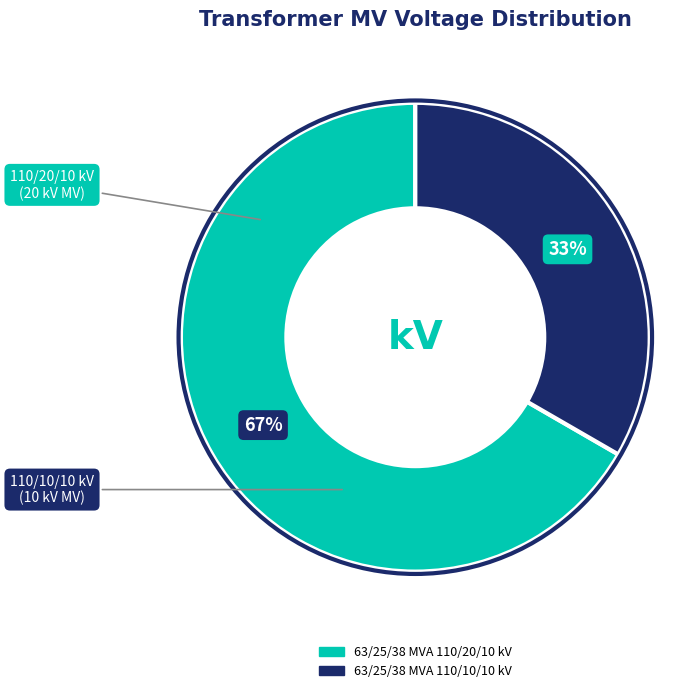

The 63/25/38 MVA 110/20/10 kV slice represents 67% of the pie. True or false?

True